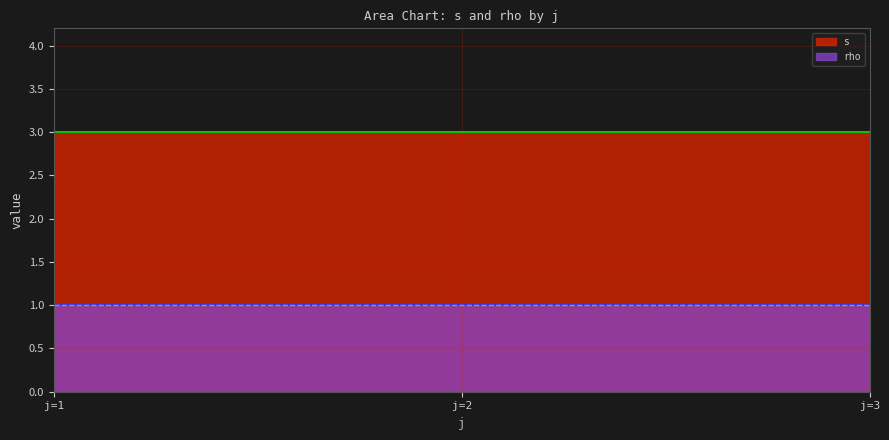

Is it true that s equals 3 at j=1?

True